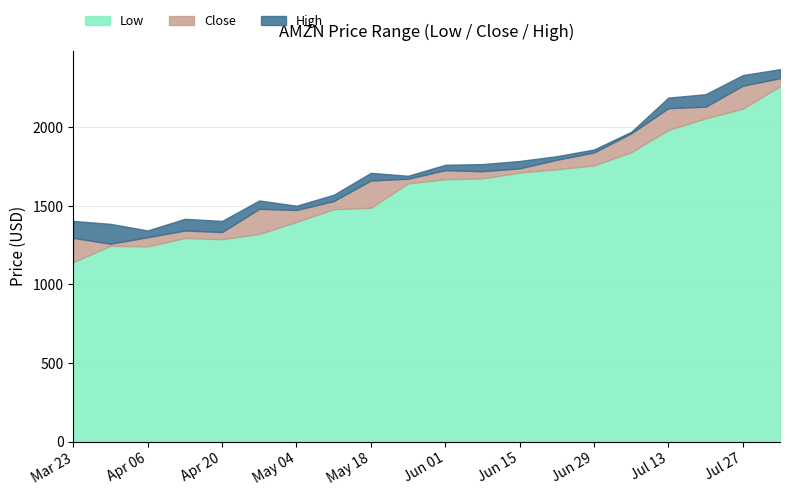

The Low series shows 1877.5 at 2020-04-27. True or false?

False